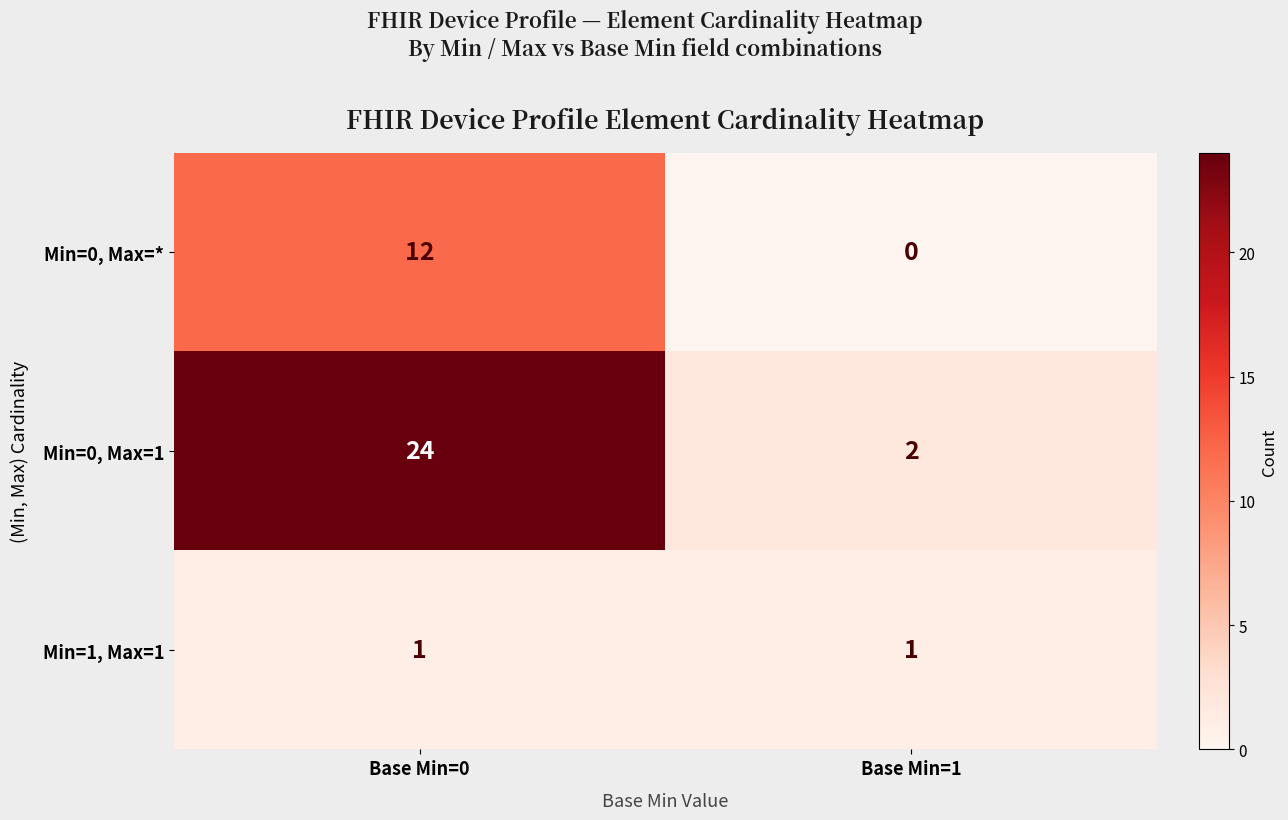

Which series has the widest spread of values?

Min=0, Max=1